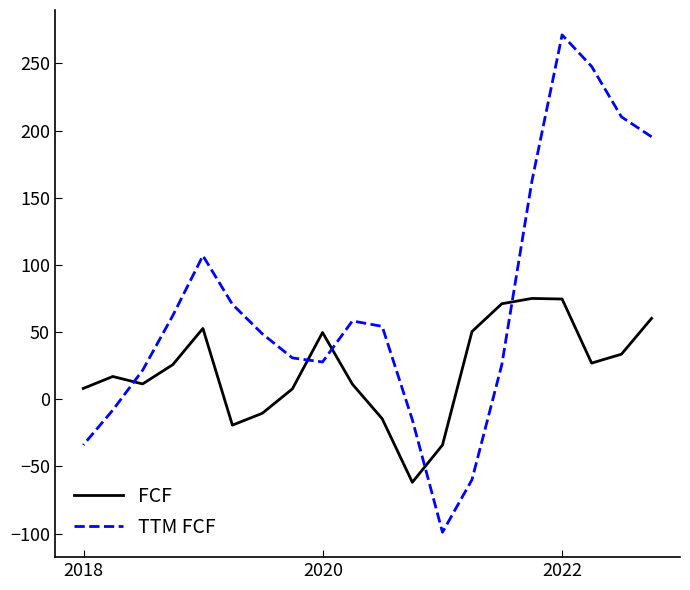

Is it true that TTM FCF equals 44.5 at 12?

False